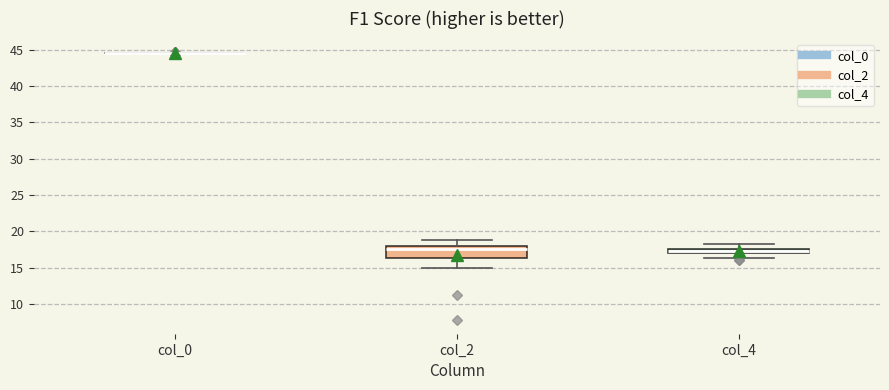

Comparing the boxes themselves (not the whiskers), which one is the tallest?

col_2